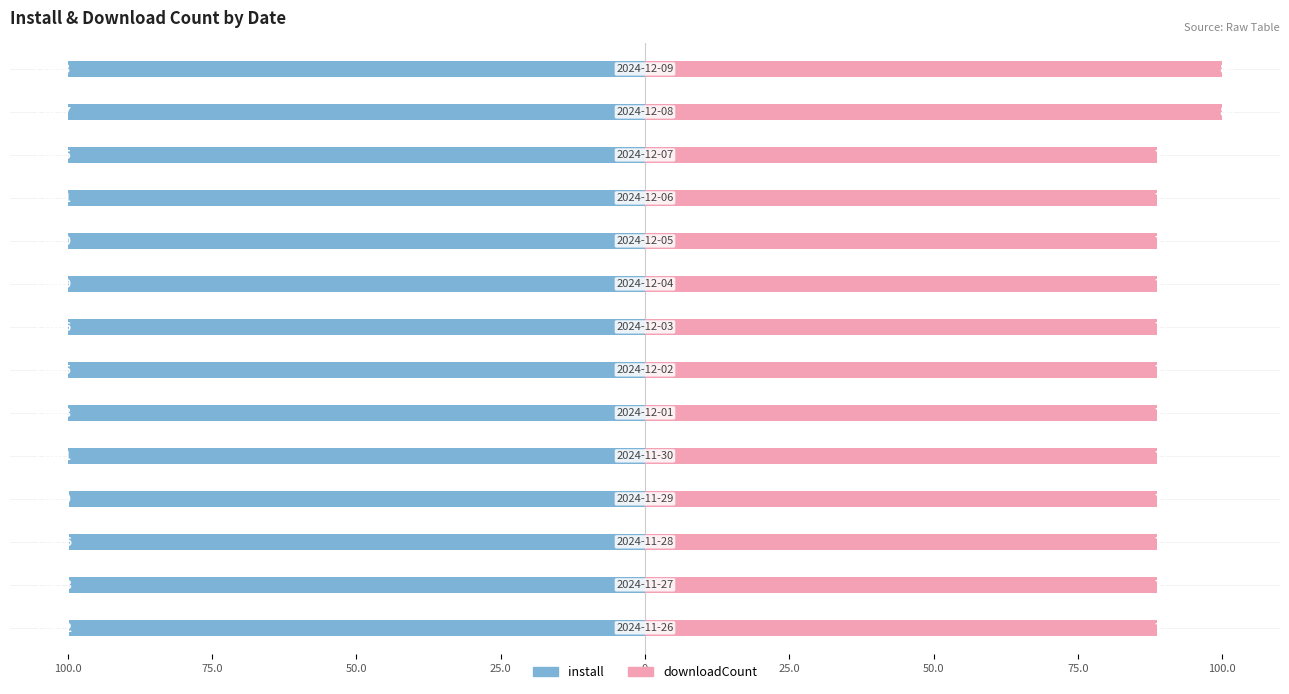

True or false: downloadCount has a value of 19.4 at 11.

False